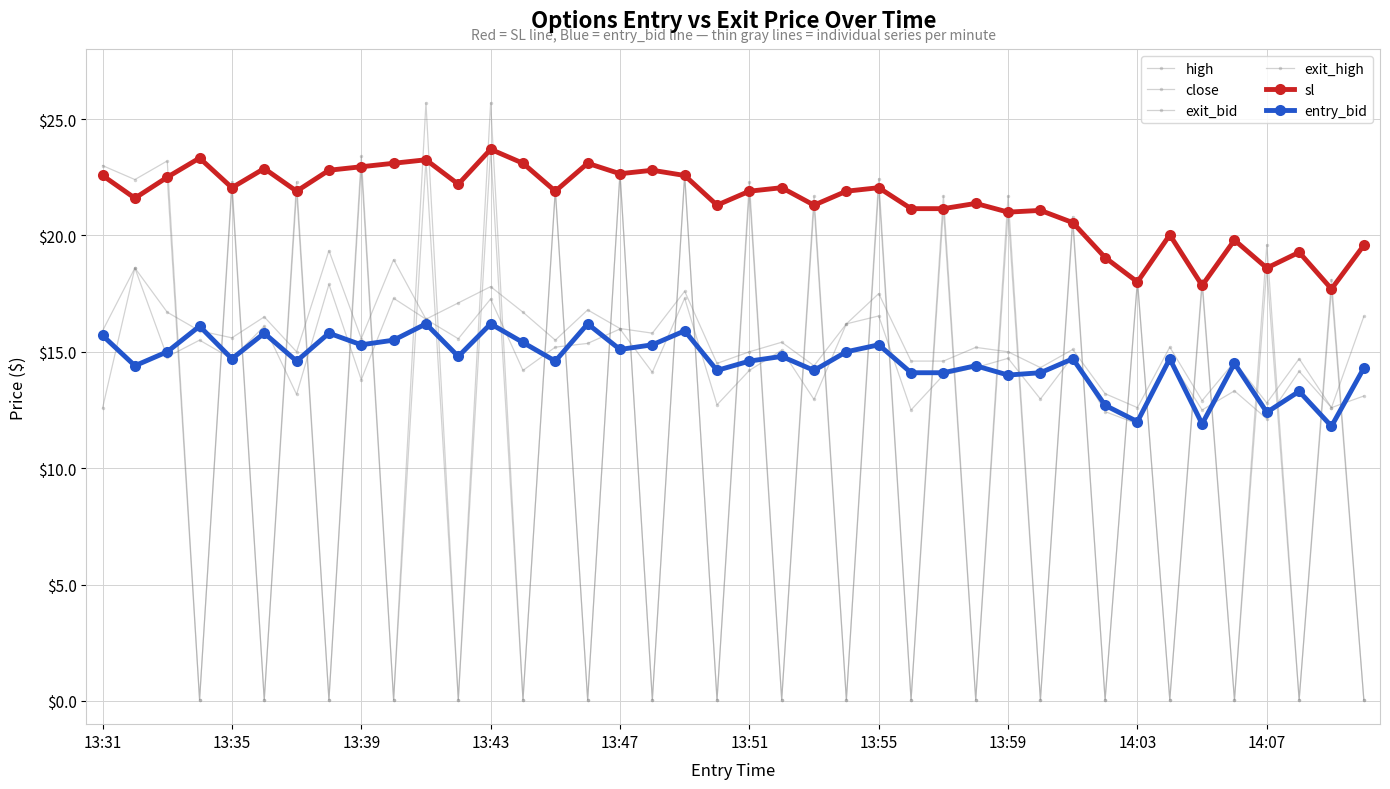

Where do close and exit_bid first cross each other?

13:39 and 13:43